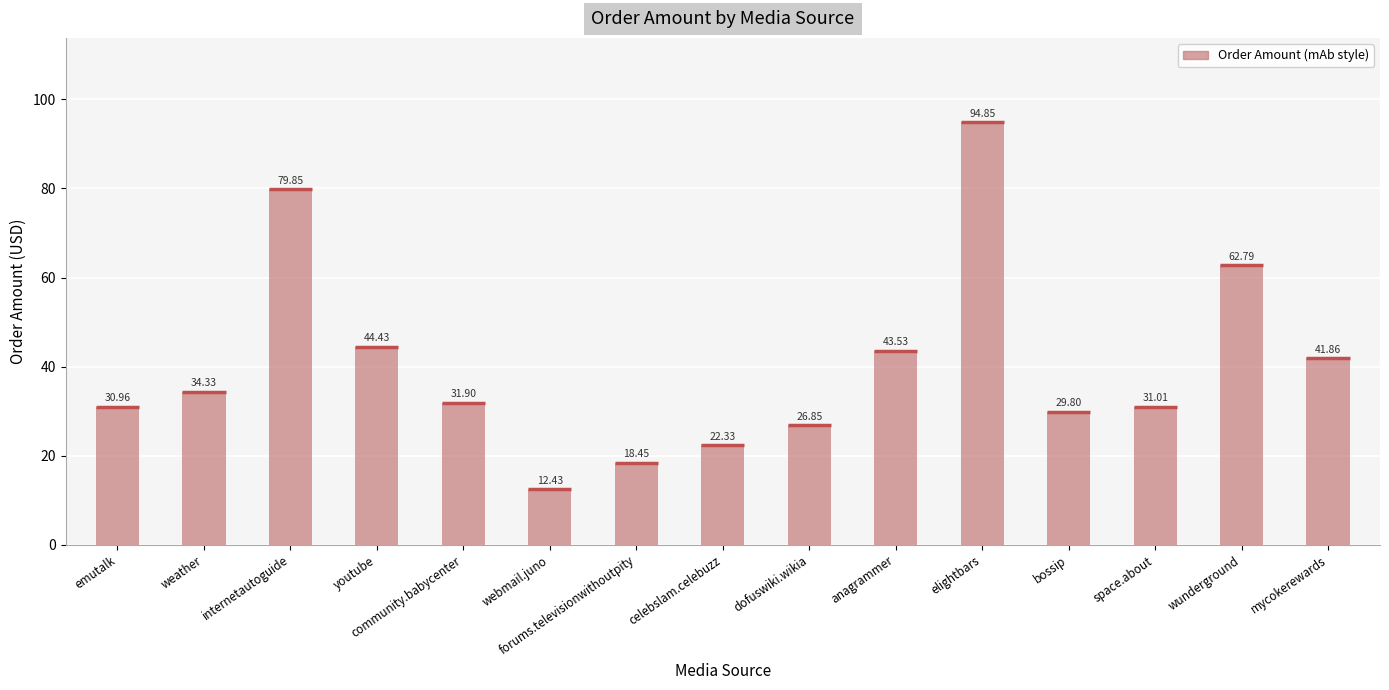

Rank the categories by value from lowest to highest.

webmail.juno, forums.televisionwithoutpity, celebslam.celebuzz, dofuswiki.wikia, bossip, emutalk, space.about, community.babycenter, weather, mycokerewards, anagrammer, youtube, wunderground, internetautoguide, elightbars